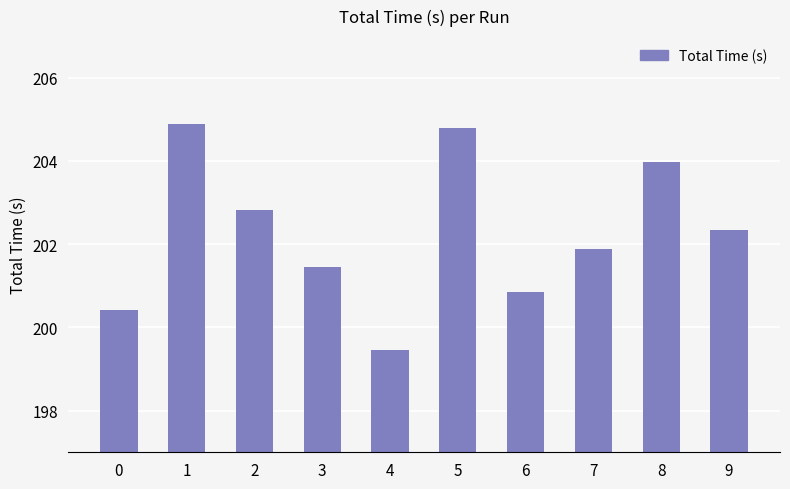

What is the change in value from 0 to 2?

+2.4